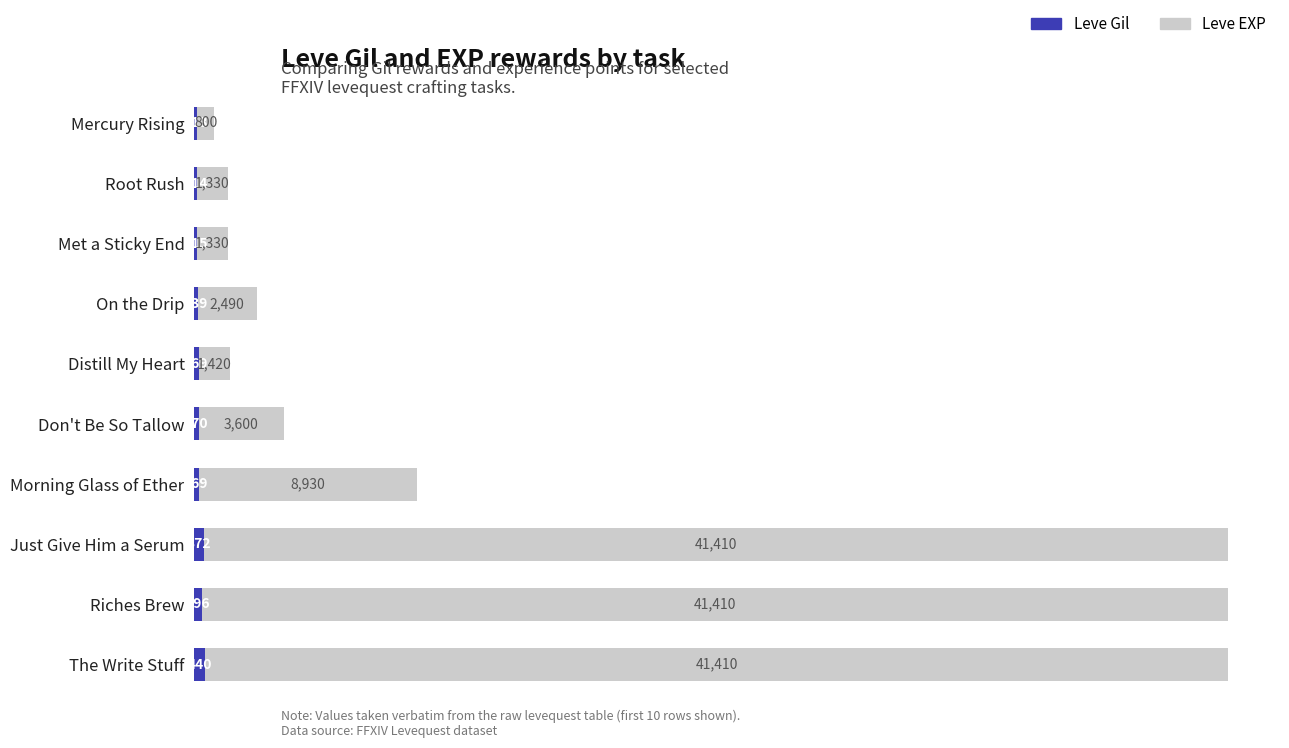

Count the number of categories in the chart.

10